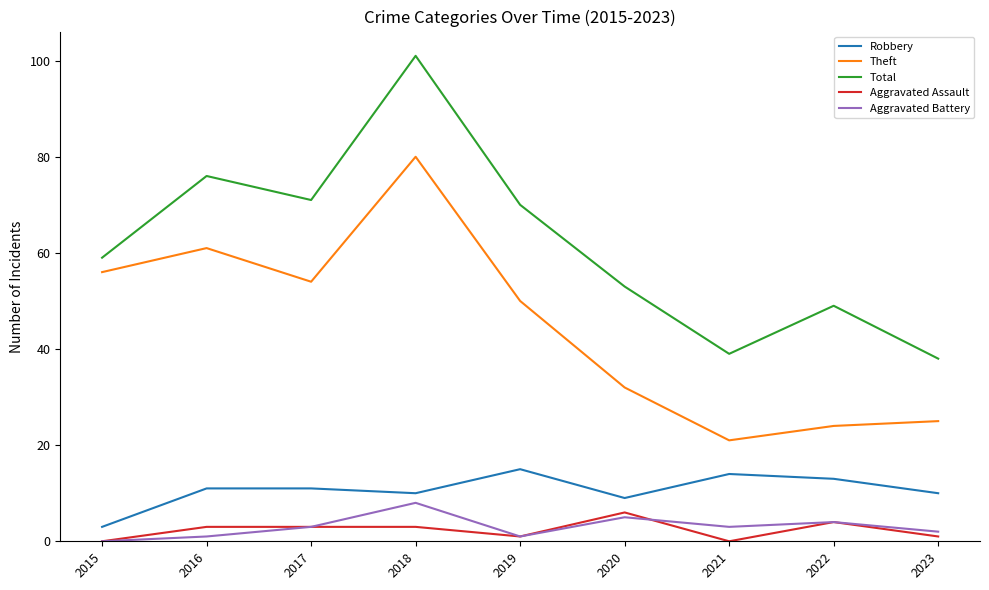

Is the value of Robbery at 2022 greater than the value of Total at 2023?

No